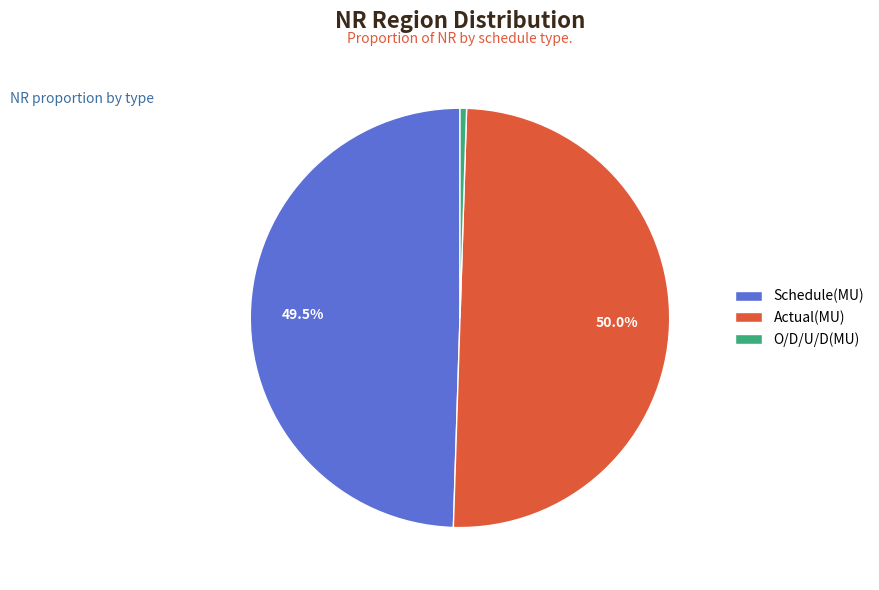

Rank the categories by value from lowest to highest.

O/D/U/D(MU), Schedule(MU), Actual(MU)